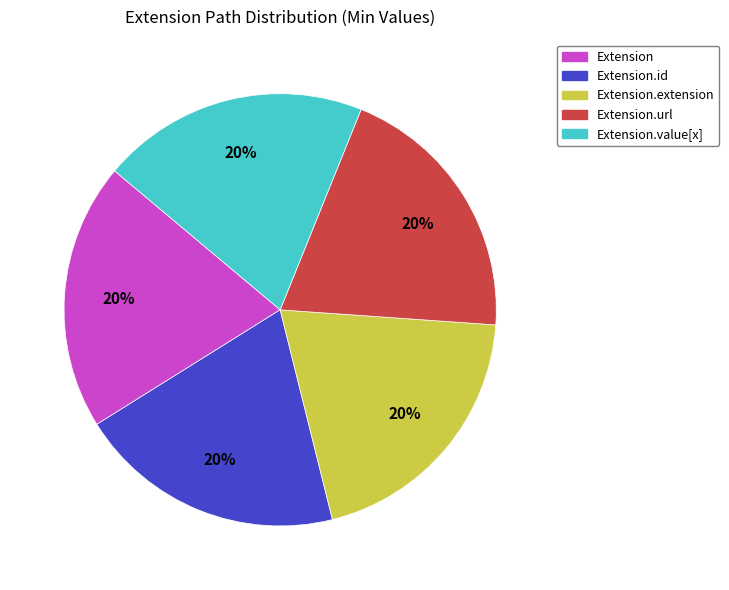

How many segments does this pie chart have?

5